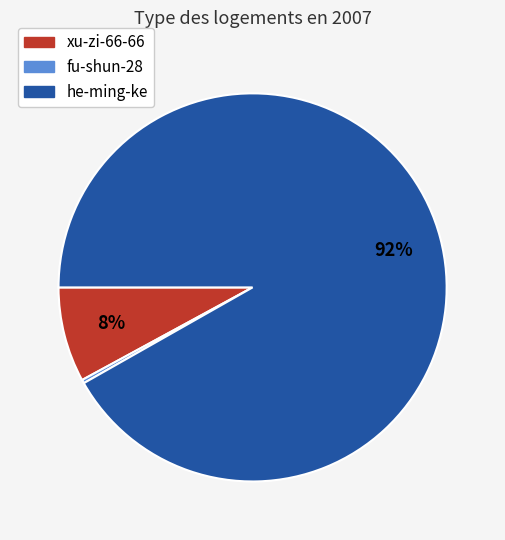

Is the sum of xu-zi-66-66 and fu-shun-28 greater than half?

No